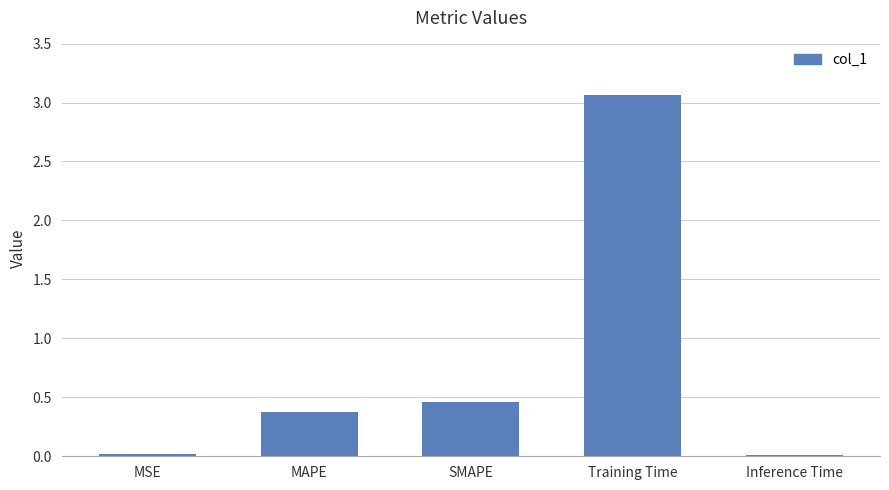

What position from the right is SMAPE?

3